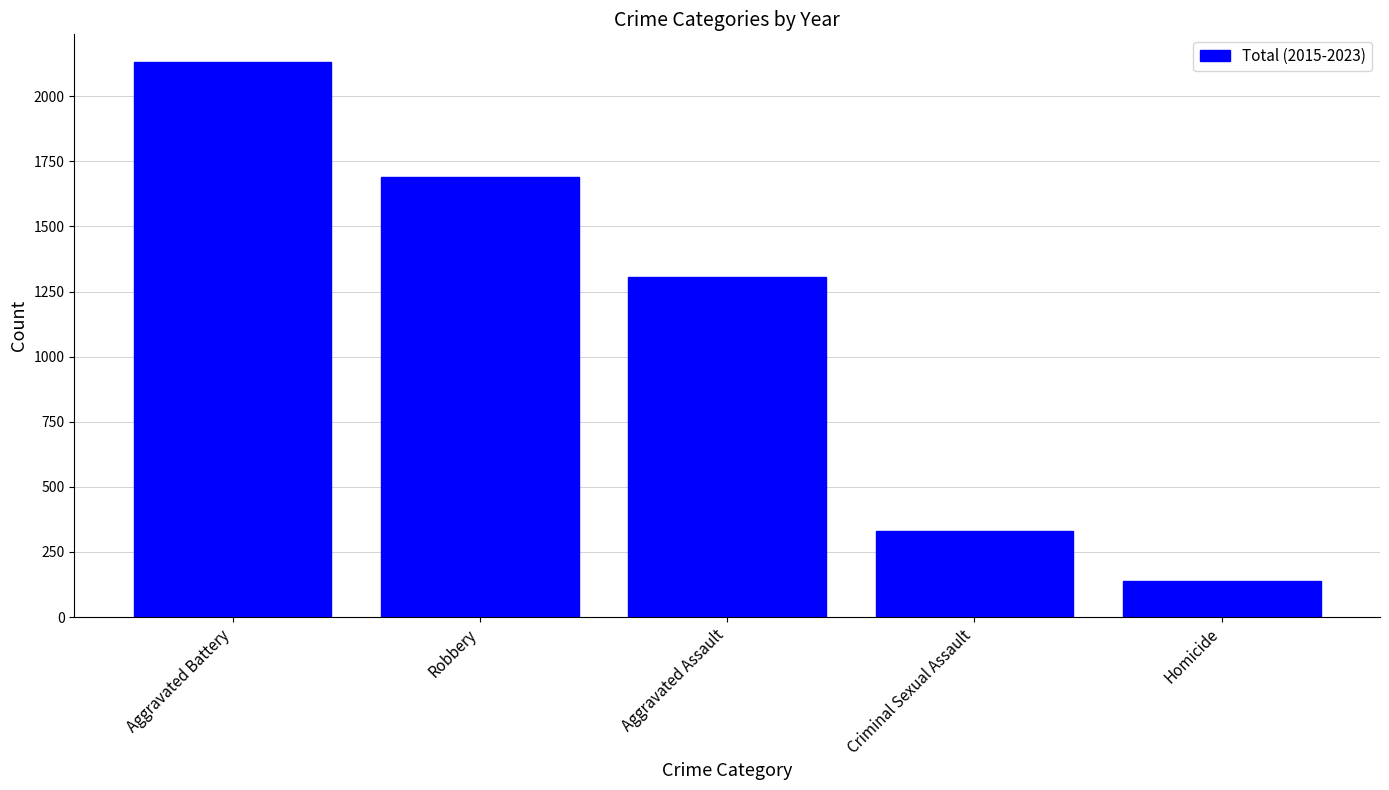

Where does the data first go above 1307?

Aggravated Battery